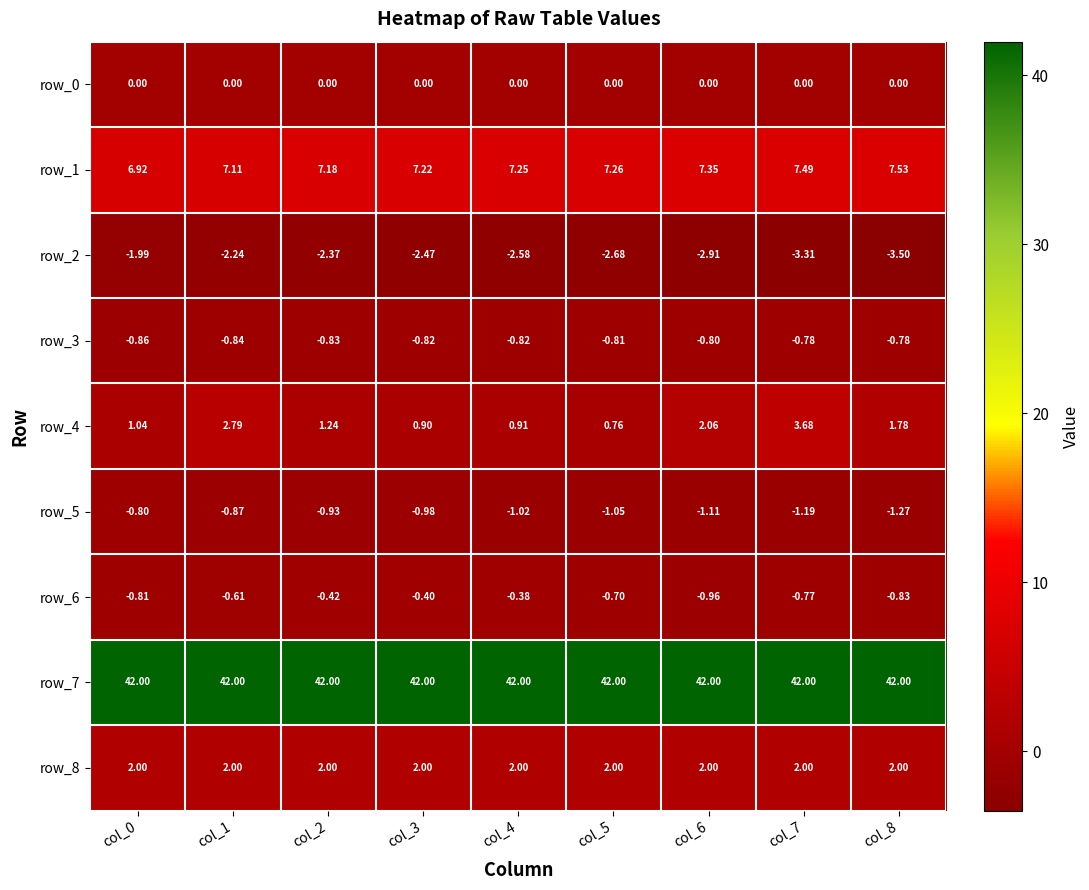

At which category does the chart reach its minimum across all series?

col_8